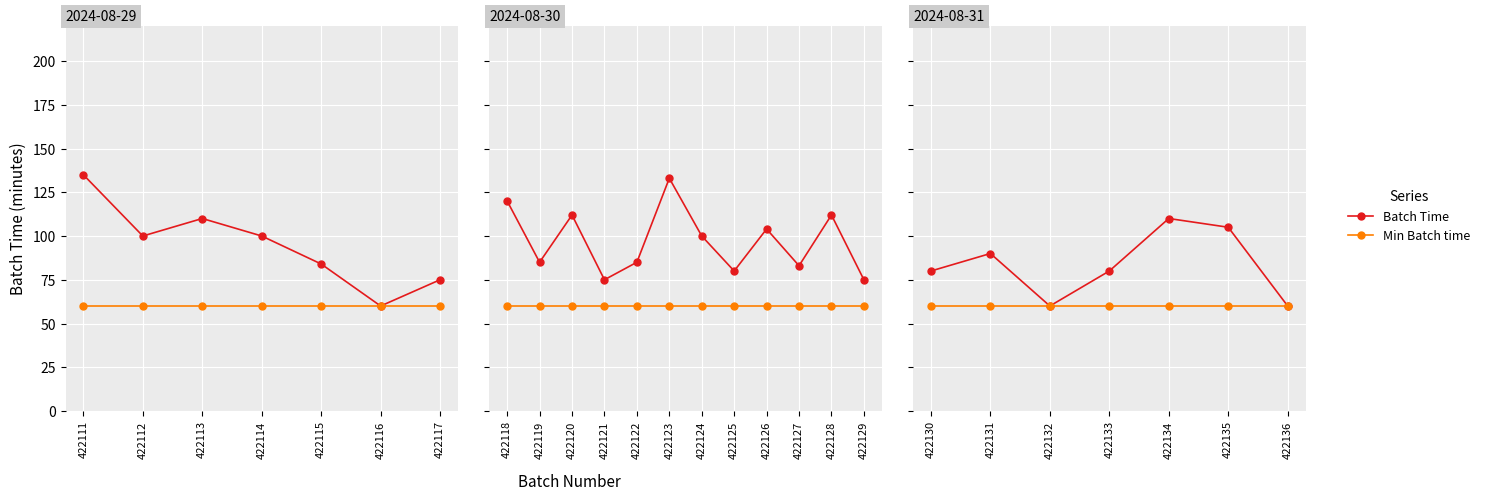

Rank the series at 422132 from highest to lowest value.

Batch Time, Min Batch time